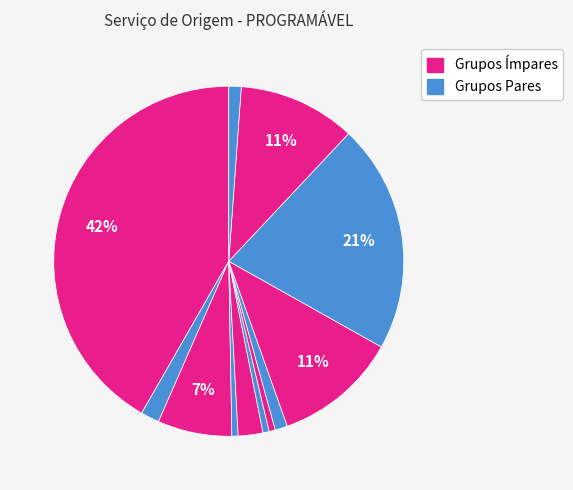

How many segments does this pie chart have?

12